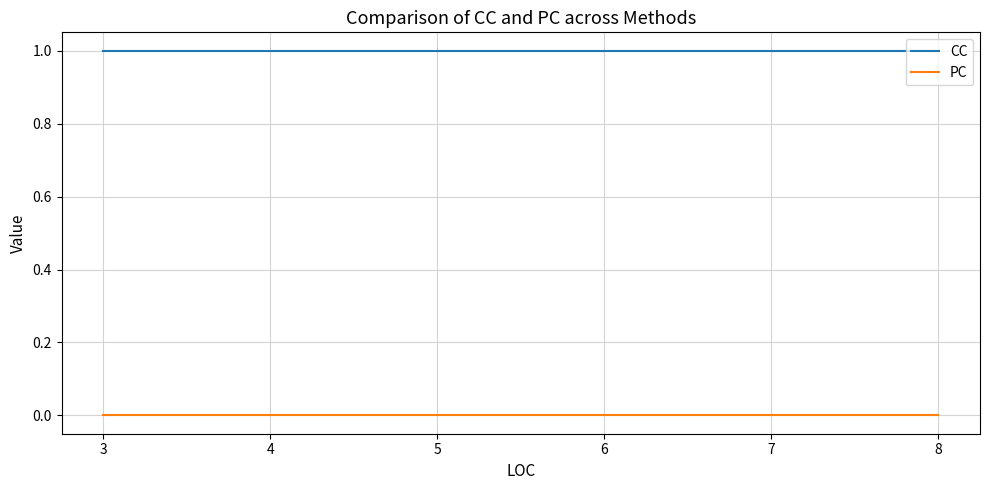

Rank the series at 3 from highest to lowest value.

CC, PC